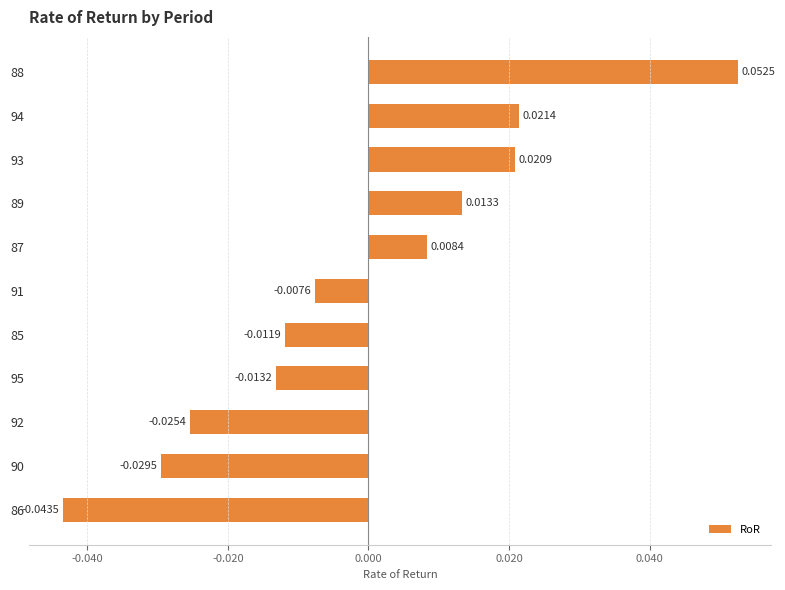

Rank the categories by value from highest to lowest.

88, 94, 93, 89, 87, 91, 85, 95, 92, 90, 86